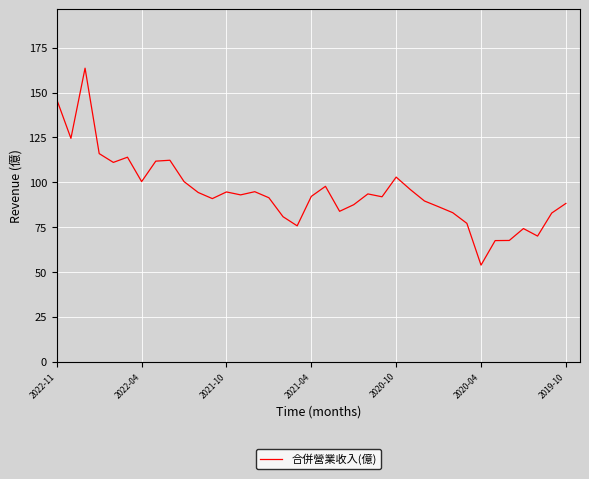

What is the greatest value displayed?

163.6